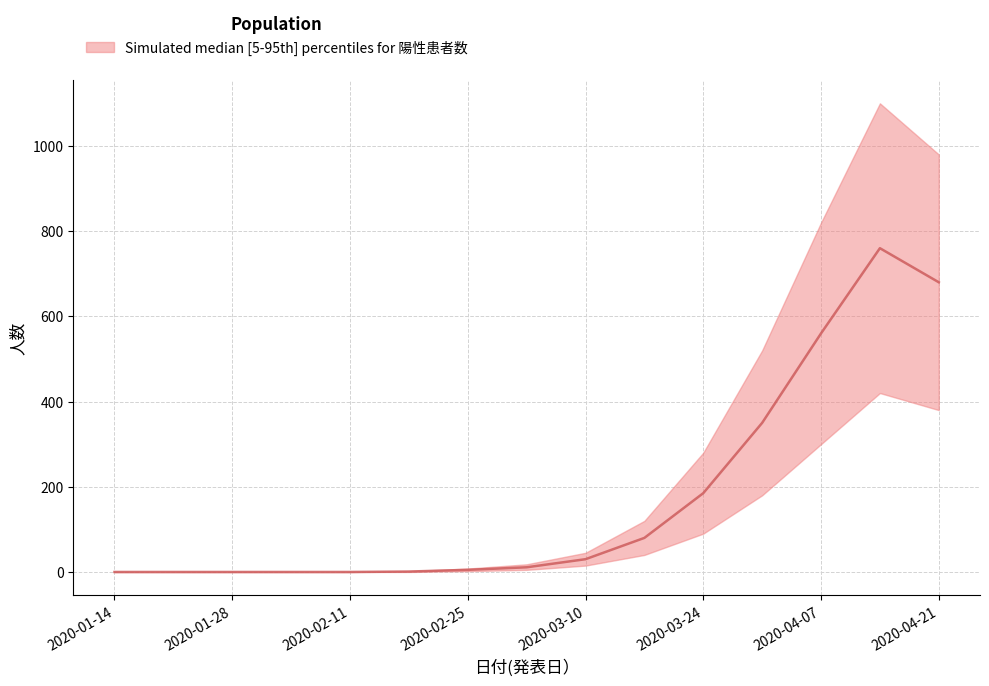

Does the chart have visible grid lines?

Yes